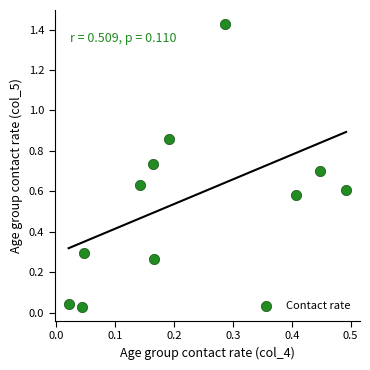

What is the range of X values (max minus min)?

0.5